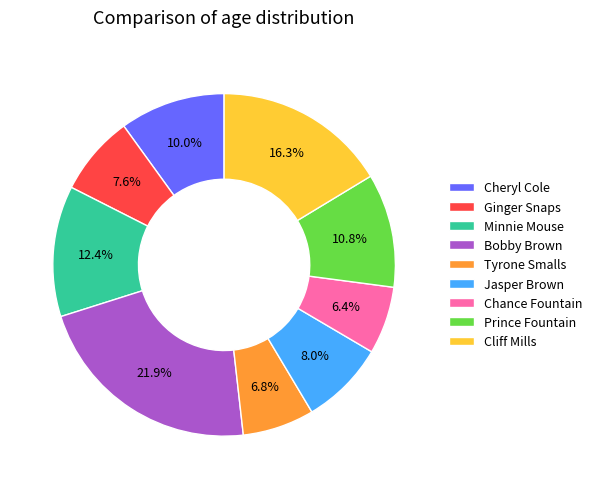

Does Cliff Mills represent more than half of the total?

No